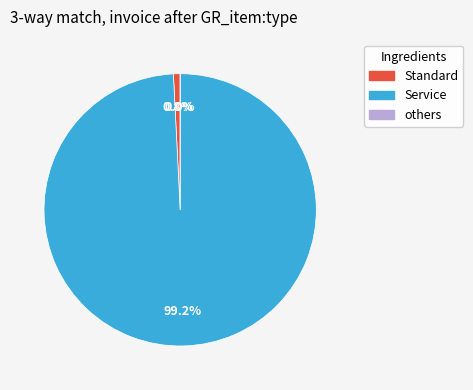

True or false: campfire accounts for 15% of the total.

False